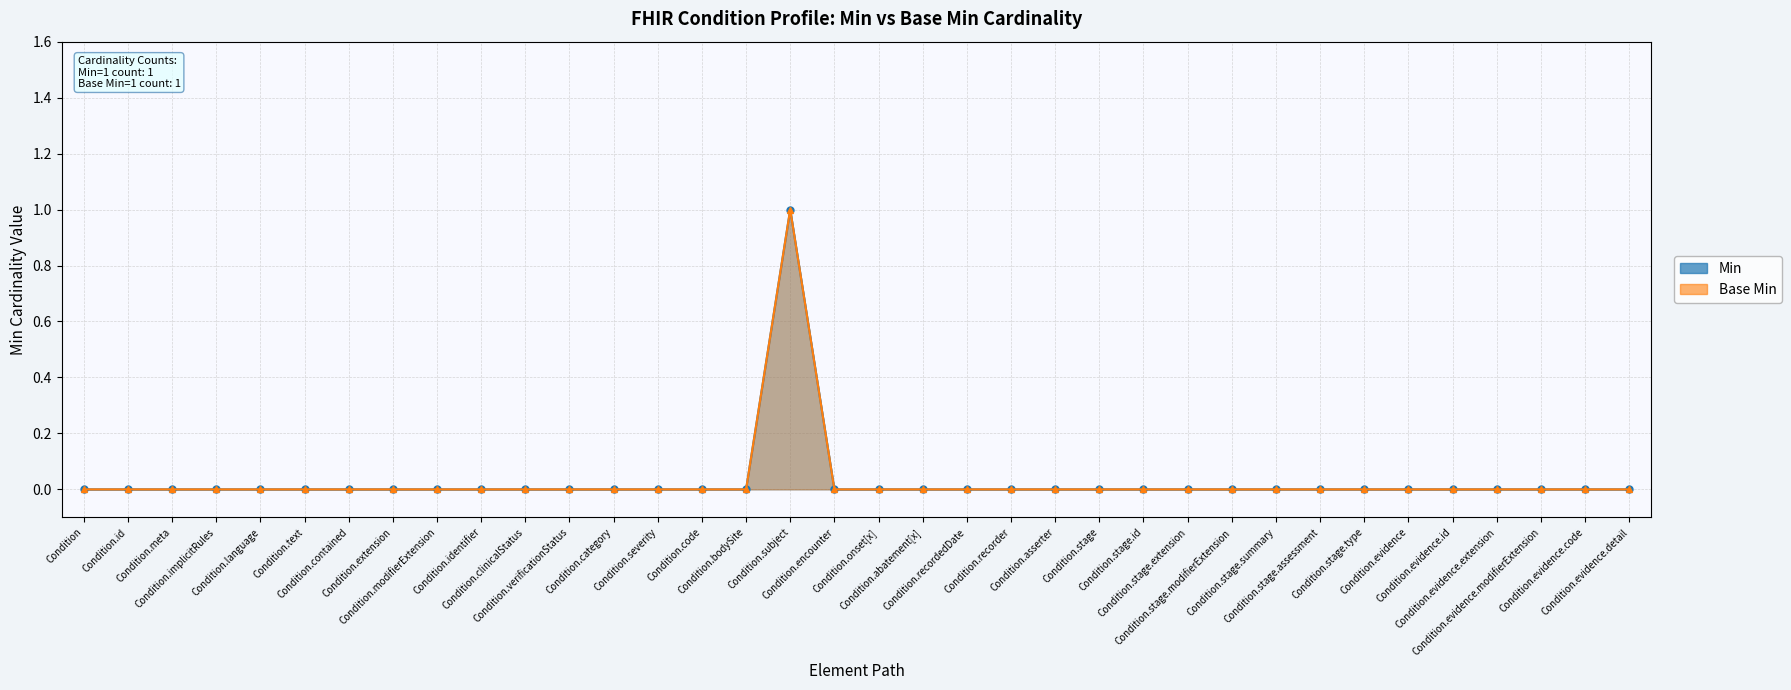

Is the value of Base Min at Condition.stage greater than the value of Min at Condition.stage.modifierExtension?

No